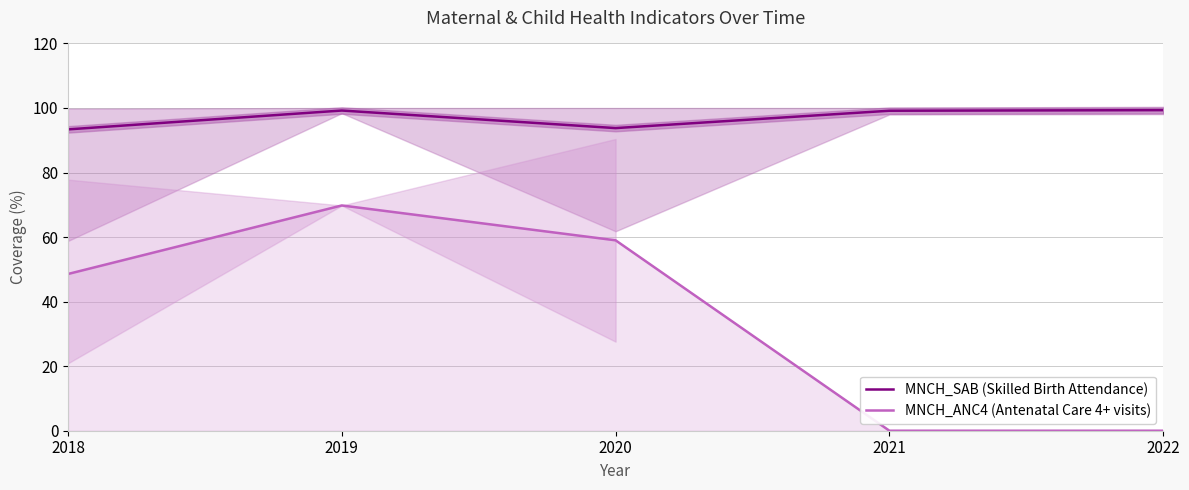

How many lines are shown in the chart?

2